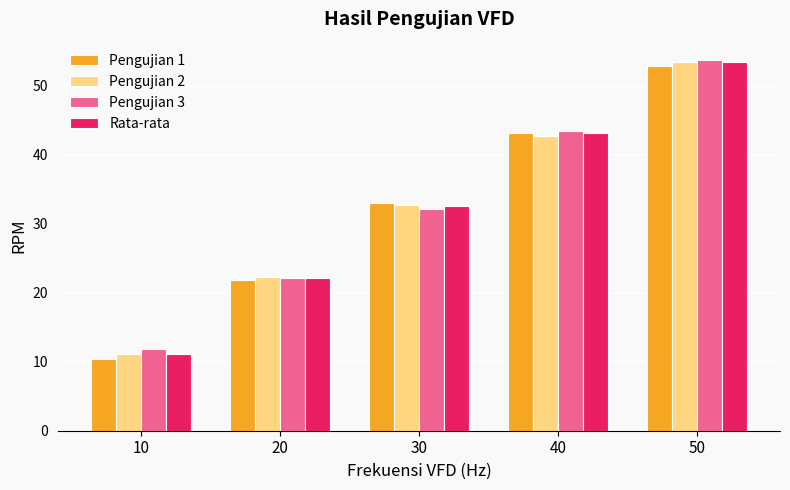

What is the total value across all series at 10?

44.4